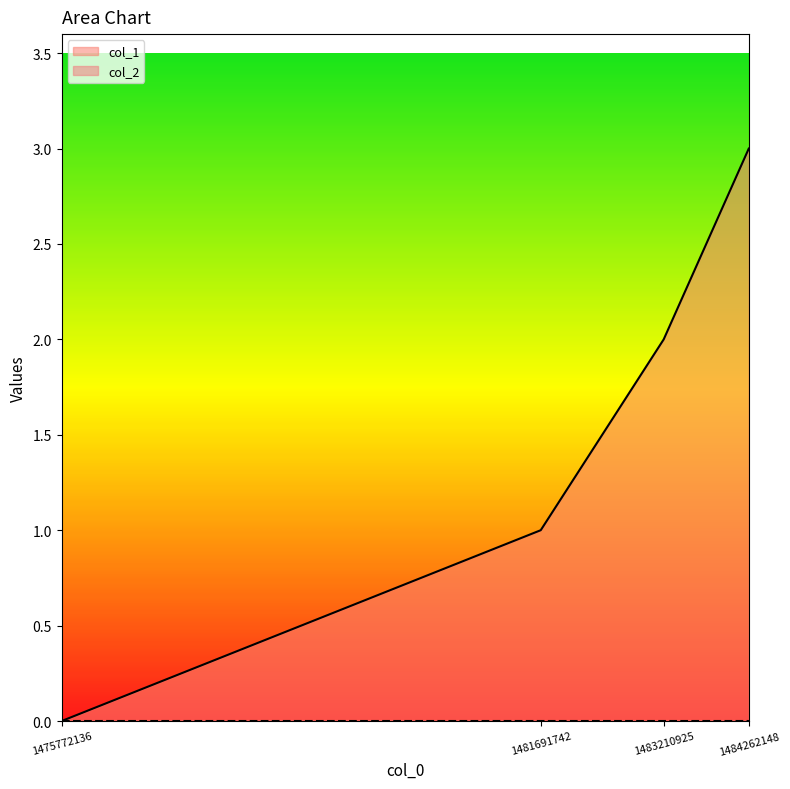

The value at 1484262148 is 2. True or false?

False